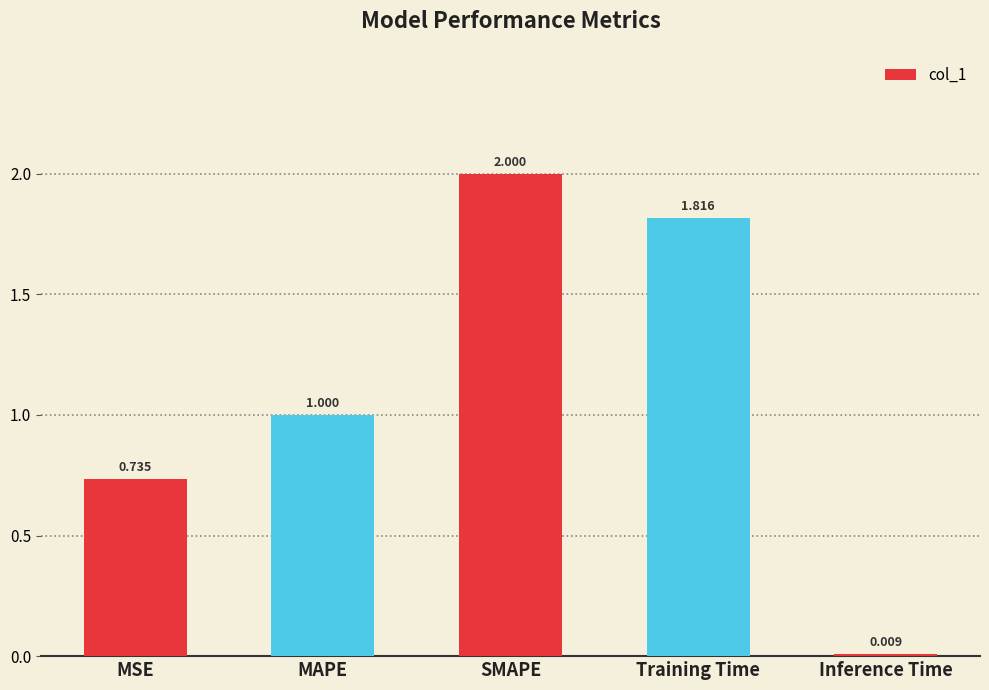

What is the label of the 4th bar from the left?

Training Time